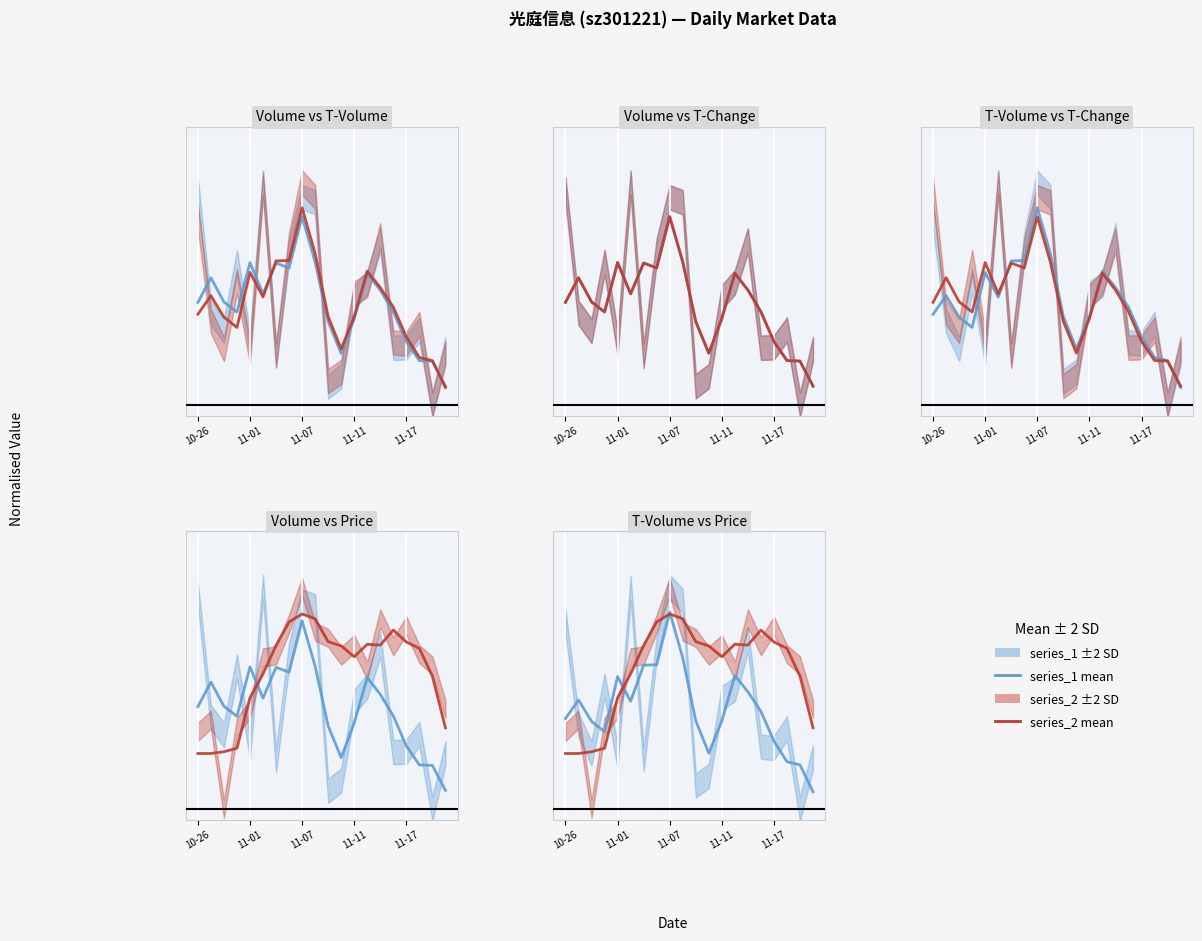

Which series has the largest range (max minus min)?

T-Volume